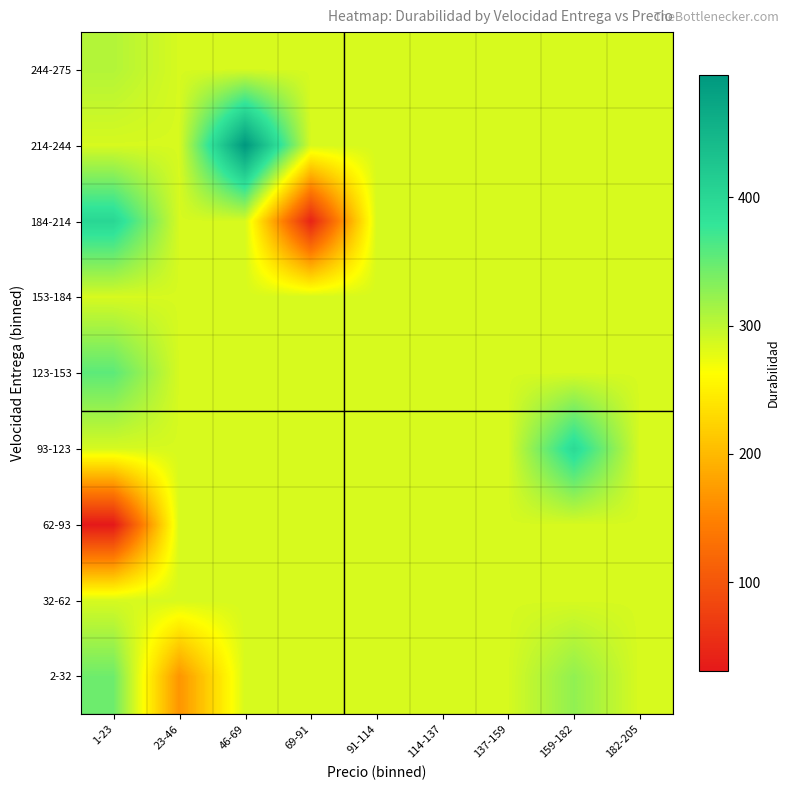

Reading right to left, extract all data points from this chart.

2-32: 182-205=285.0	159-182=325.0	137-159=286.0	114-137=286.0	91-114=286.0	69-91=286.0	46-69=286.0	23-46=166.5	1-23=344.8
32-62: 182-205=286.0	159-182=286.0	137-159=286.0	114-137=286.0	91-114=286.0	69-91=286.0	46-69=286.0	23-46=286.0	1-23=286.0
62-93: 182-205=286.0	159-182=286.0	137-159=286.0	114-137=286.0	91-114=286.0	69-91=286.0	46-69=286.0	23-46=286.0	1-23=31.0
93-123: 182-205=286.0	159-182=395.0	137-159=286.0	114-137=286.0	91-114=286.0	69-91=286.0	46-69=286.0	23-46=286.0	1-23=286.0
123-153: 182-205=286.0	159-182=286.0	137-159=286.0	114-137=286.0	91-114=286.0	69-91=286.0	46-69=286.0	23-46=286.0	1-23=355.0
153-184: 182-205=286.0	159-182=286.0	137-159=286.0	114-137=286.0	91-114=286.0	69-91=286.0	46-69=286.0	23-46=286.0	1-23=286.0
184-214: 182-205=286.0	159-182=286.0	137-159=286.0	114-137=286.0	91-114=286.0	69-91=43.0	46-69=286.0	23-46=286.0	1-23=400.0
214-244: 182-205=286.0	159-182=286.0	137-159=286.0	114-137=286.0	91-114=286.0	69-91=286.0	46-69=495.0	23-46=286.0	1-23=286.0
244-275: 182-205=286.0	159-182=286.0	137-159=286.0	114-137=286.0	91-114=286.0	69-91=286.0	46-69=286.0	23-46=286.0	1-23=305.7